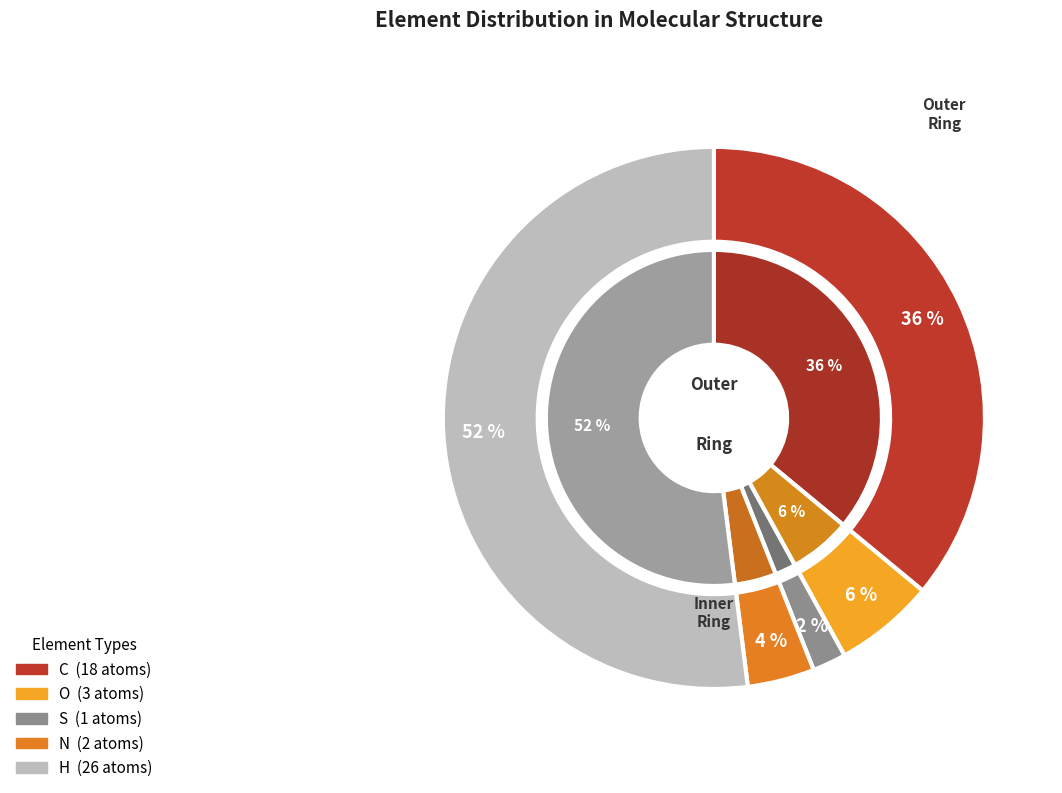

To the nearest percent, what is the average slice percentage?

20%